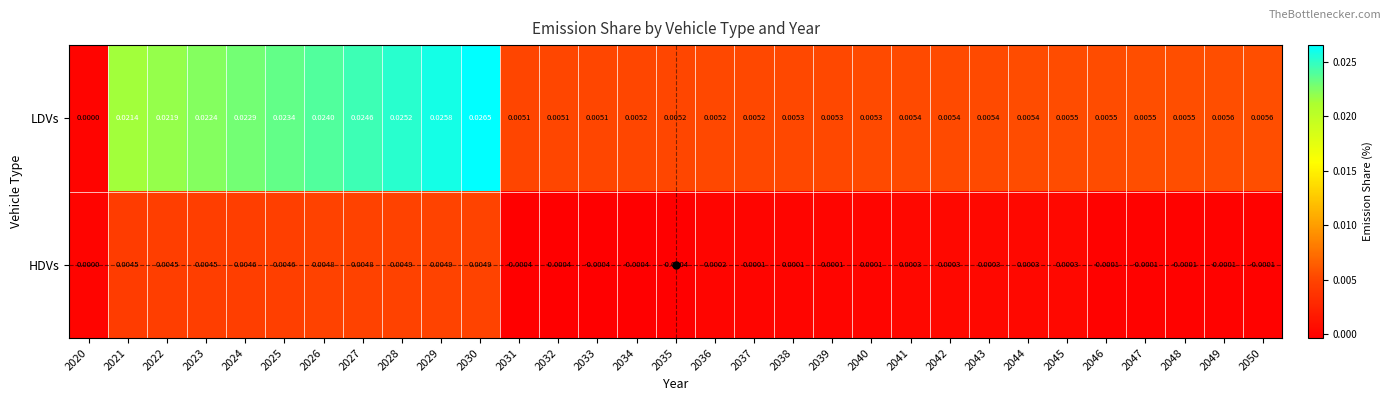

List the series in order of their overall mean, highest first.

LDVs, HDVs